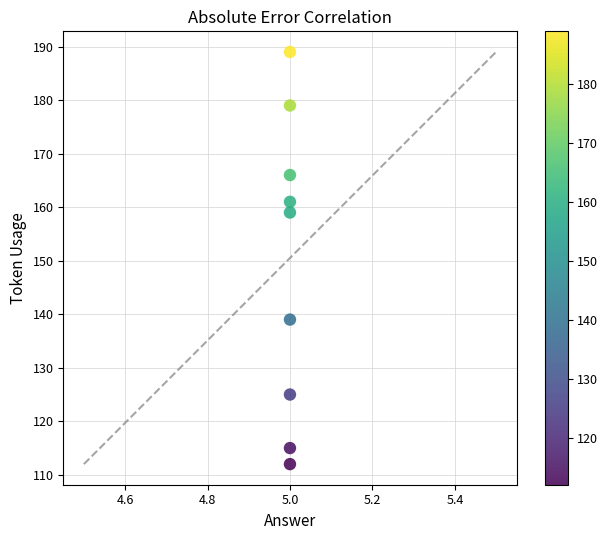

What is the range of Y values (max minus min)?

77